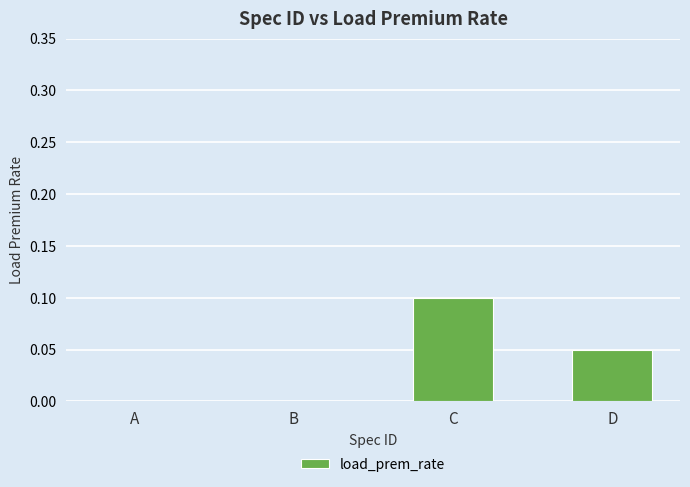

The value at D is 0.1. True or false?

True